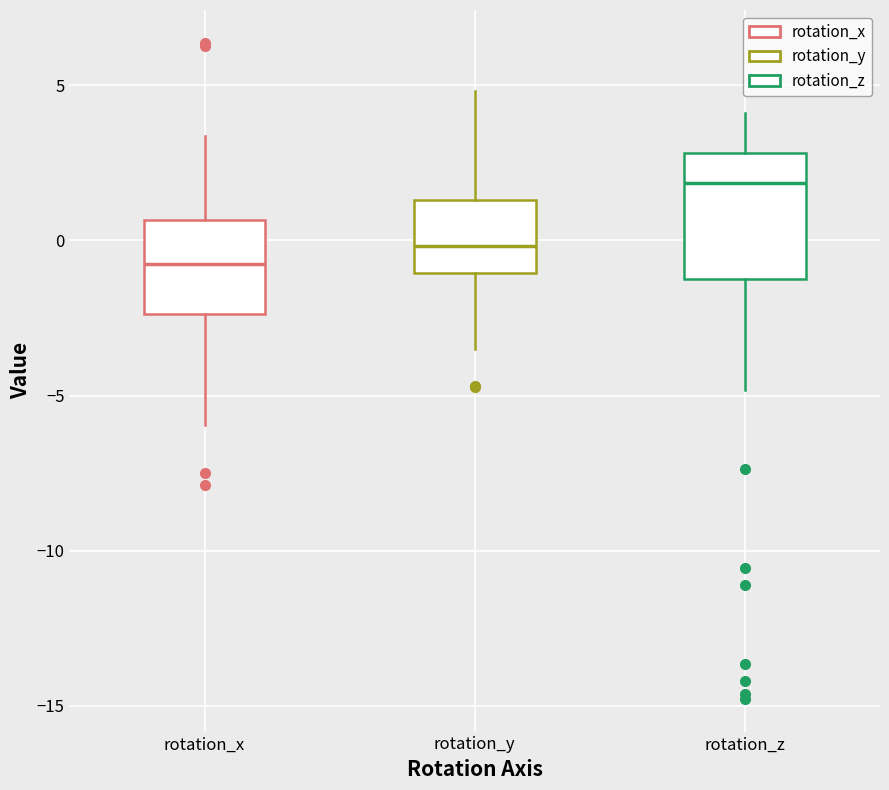

Reading left to right, read every box against the y-axis: the position of its median line, the range the box covers, and the ends of its whiskers. The values are not printed on the chart, so give them approximately, as read against the axis.

rotation_x: median -1.0, box -2.5 to 0.5, whiskers -6.0 to 3.5
rotation_y: median 0.0, box -1.0 to 1.5, whiskers -3.5 to 5.0
rotation_z: median 2.0, box -1.0 to 3.0, whiskers -5.0 to 4.0